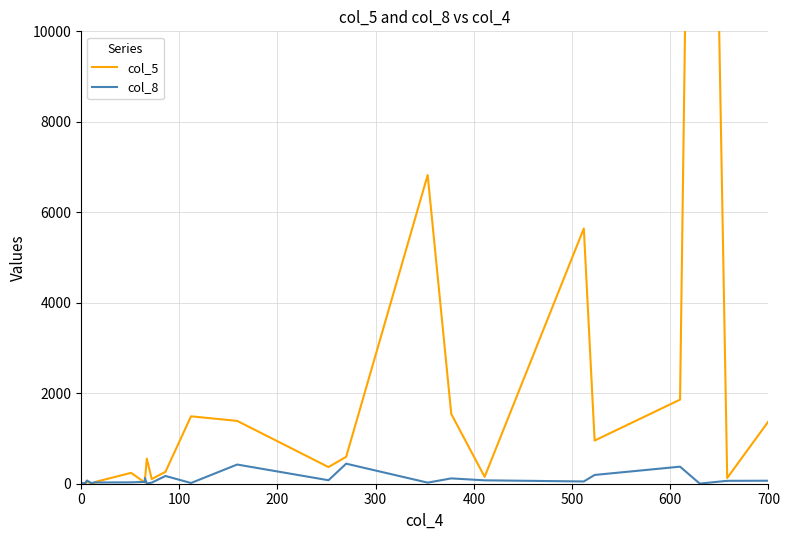

In col_8, how many points are higher than both neighbors (excluding endpoints)?

9